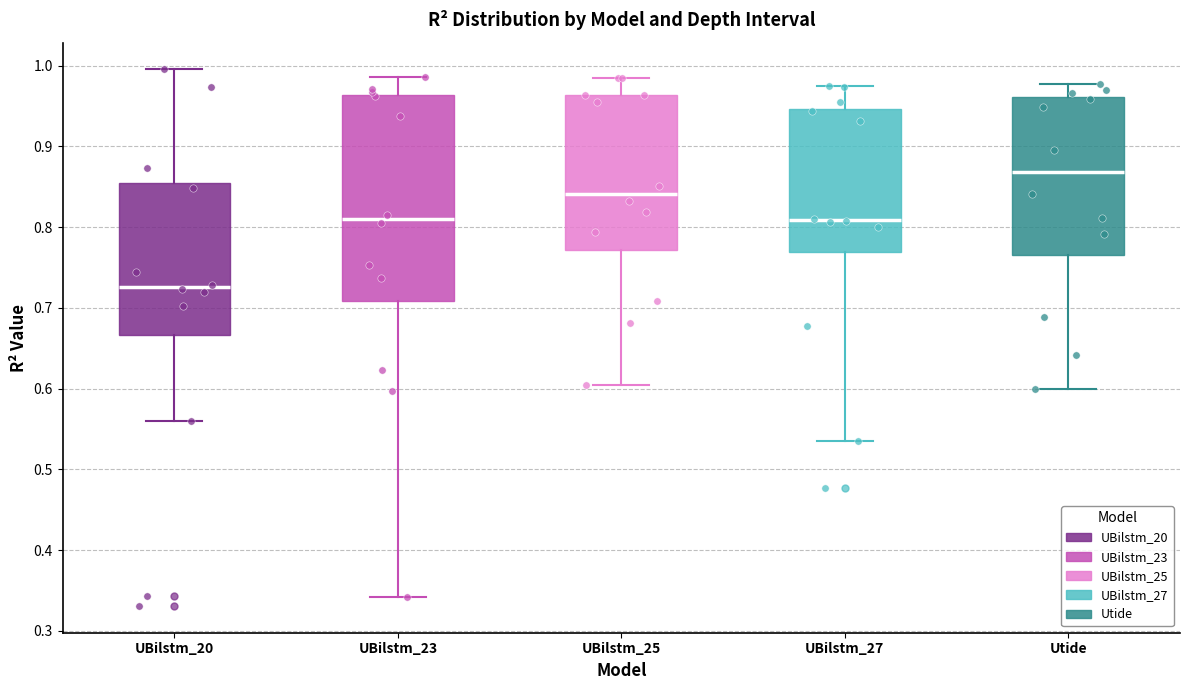

Where does the lower whisker of the box for UBilstm_25 end on the y-axis? The values are not printed on the chart, so give them approximately, as read against the axis.

0.60